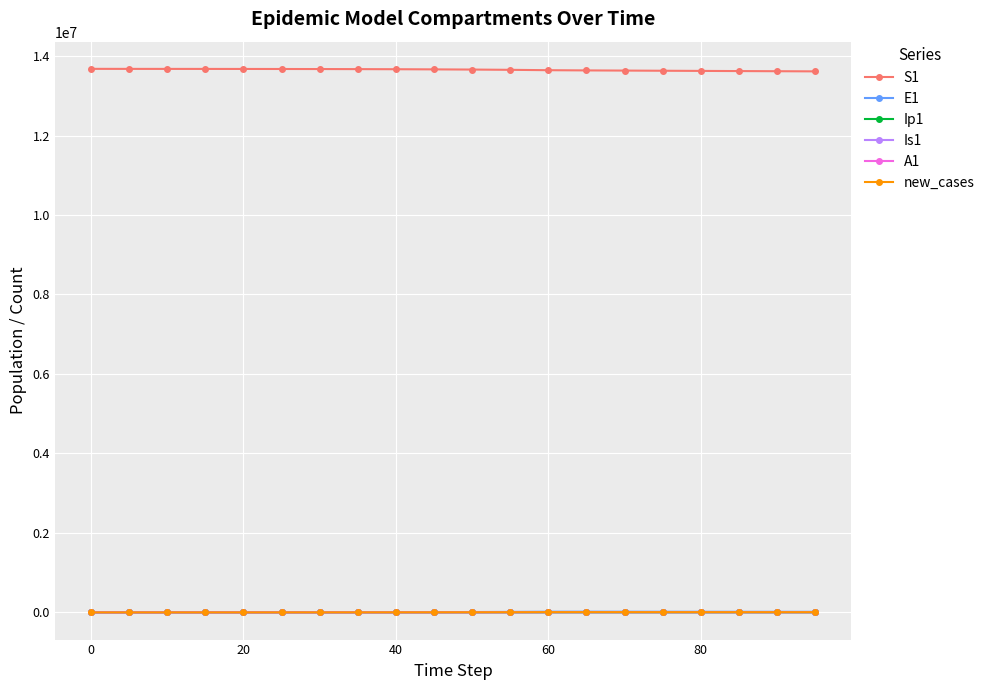

What is the value of the S1 point at the 5th from the left?

13675779.4